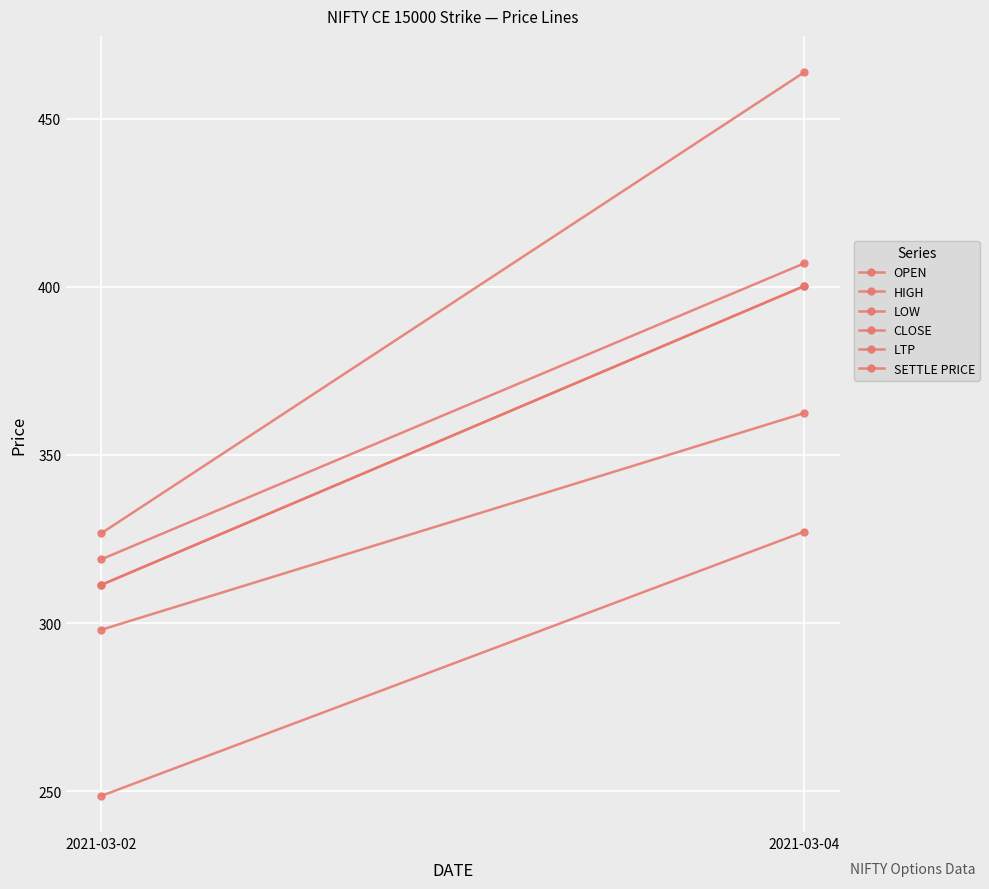

Is the value of CLOSE at 2021-03-04 greater than the value of LTP at 2021-03-02?

Yes